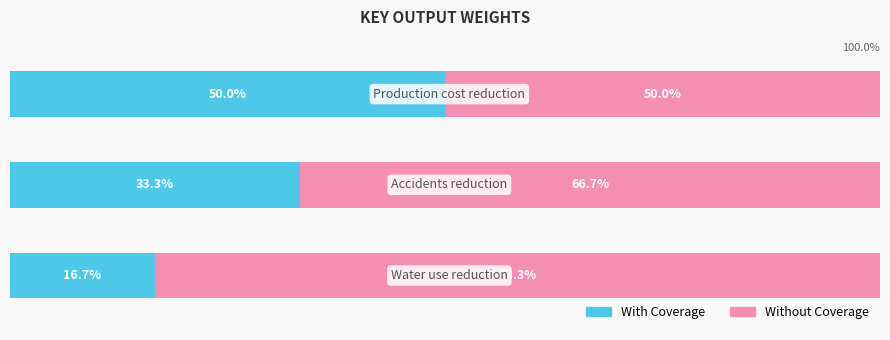

What is the value of the Without Coverage bar at the 3rd from the left?

50.0